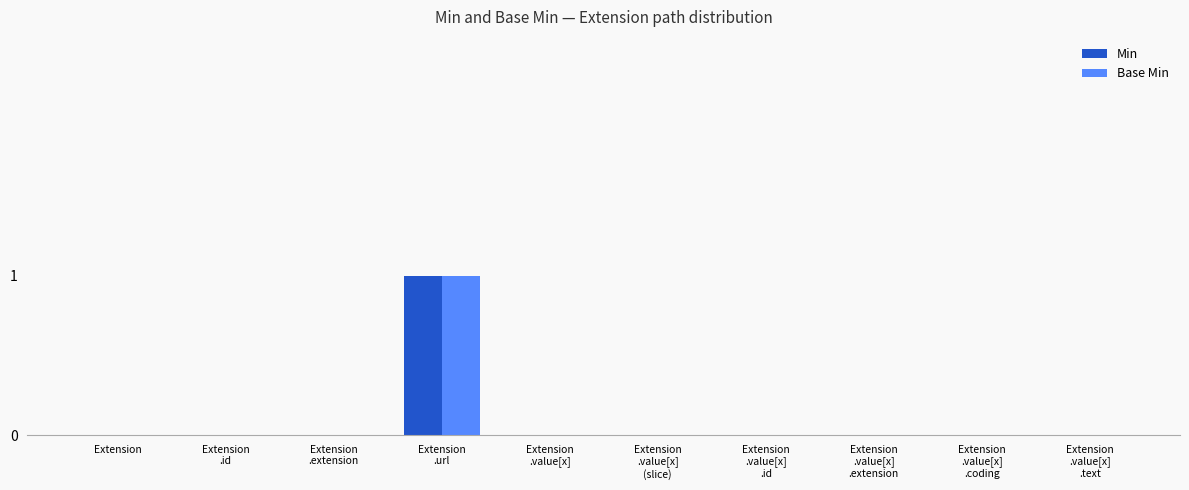

How many data points does each series have?

10